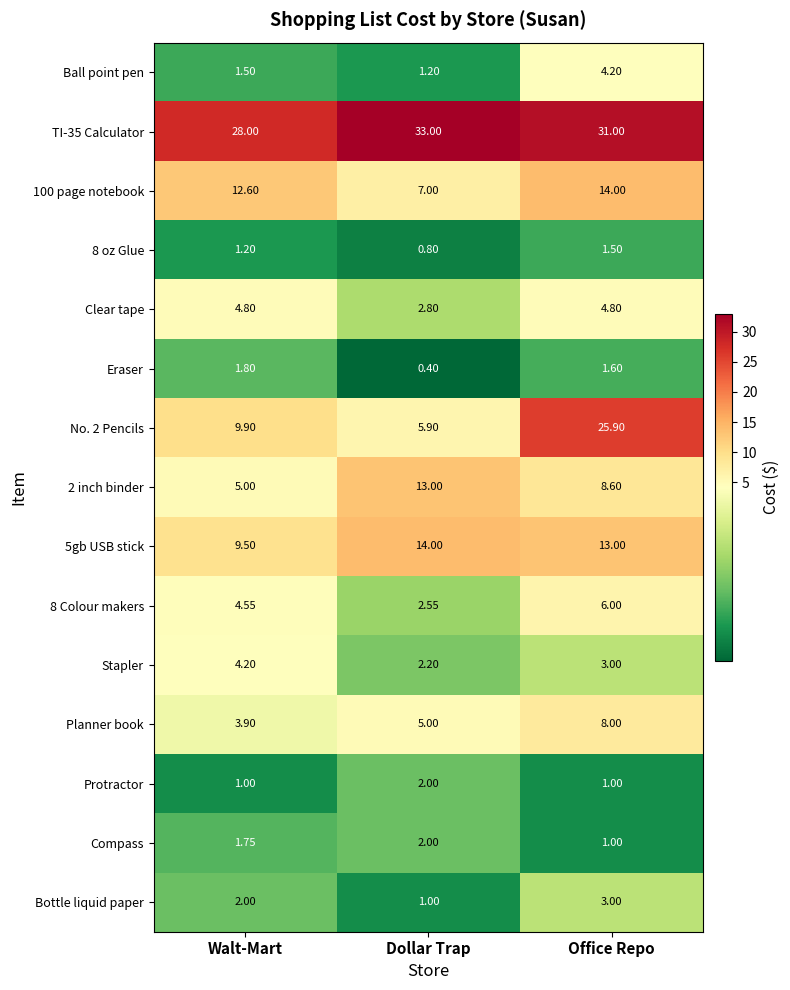

List the labels in order of TI-35 Calculator value, smallest first.

Walt-Mart, Office Repo, Dollar Trap